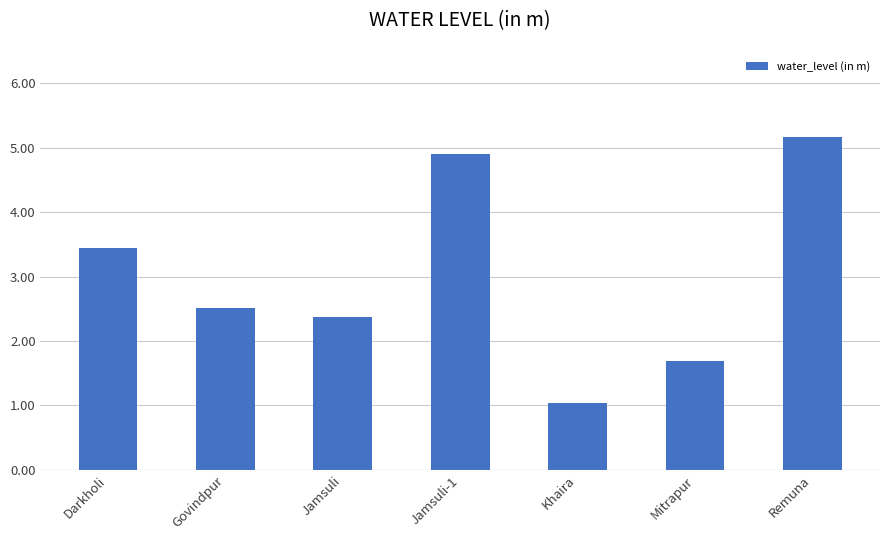

What is the change in value from Govindpur to Mitrapur?

-0.8